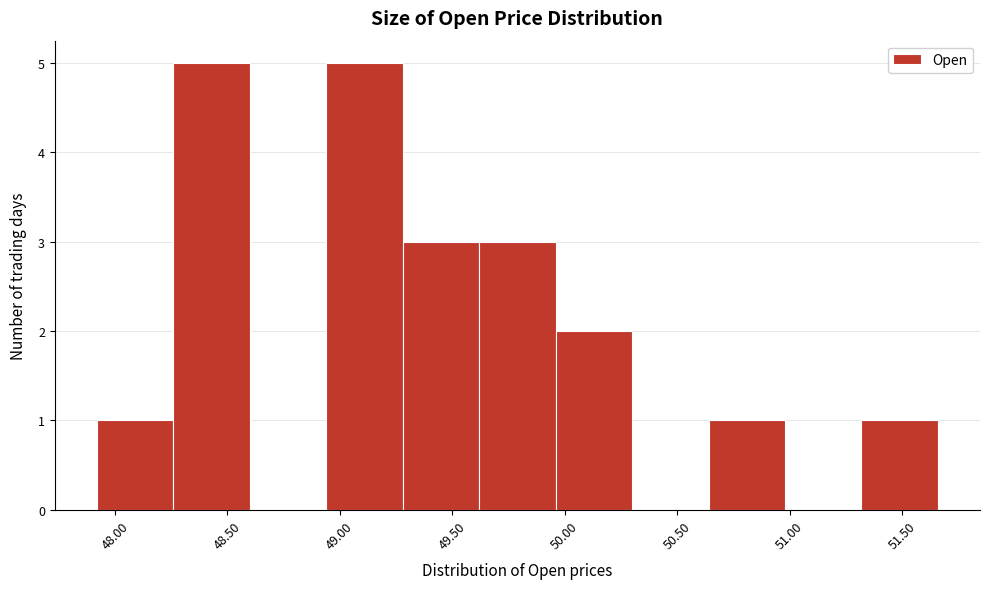

Reading left to right, transcribe this chart: for each bar, give the range it covers on the x-axis and its height. Neither the bar edges nor the heights are printed on the chart, so give them approximately, as read against the axes.

47.90 to 48.25: 1
48.25 to 48.60: 5
48.60 to 48.95: 0
48.95 to 49.30: 5
49.30 to 49.60: 3
49.60 to 49.95: 3
49.95 to 50.30: 2
50.30 to 50.65: 0
50.65 to 51.00: 1
51.00 to 51.30: 0
51.30 to 51.65: 1